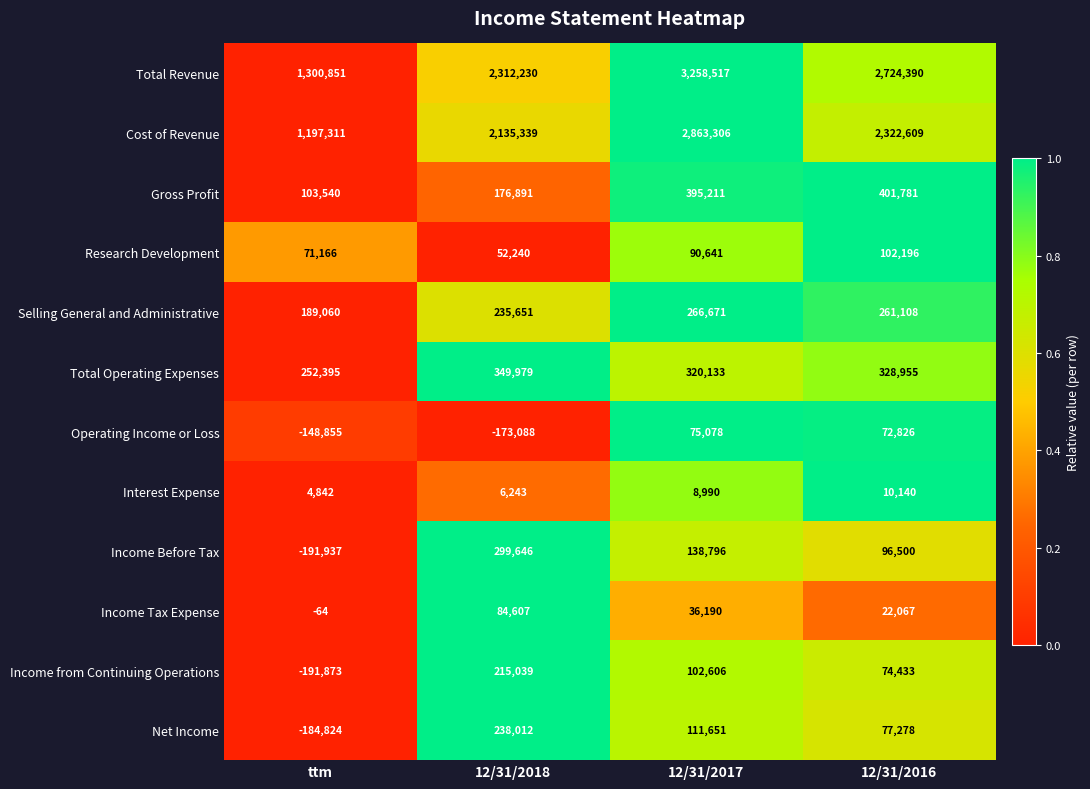

Rank the series at 12/31/2017 from highest to lowest value.

Total Revenue, Cost of Revenue, Gross Profit, Total Operating Expenses, Selling General and Administrative, Income Before Tax, Net Income, Income from Continuing Operations, Research Development, Operating Income or Loss, Income Tax Expense, Interest Expense